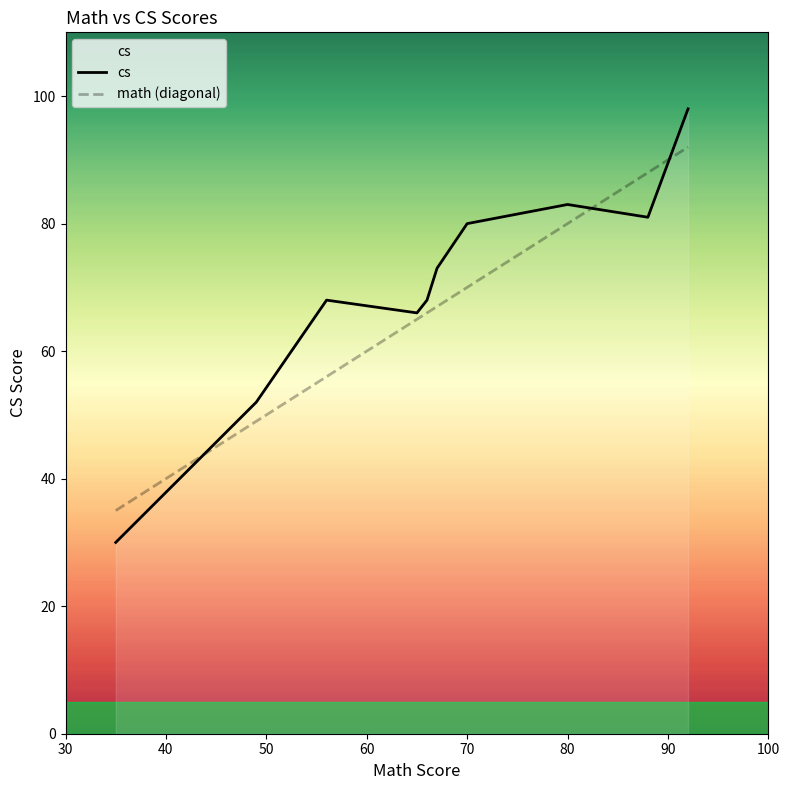

Rank the series by their maximum value, from lowest to highest.

math (diagonal), cs